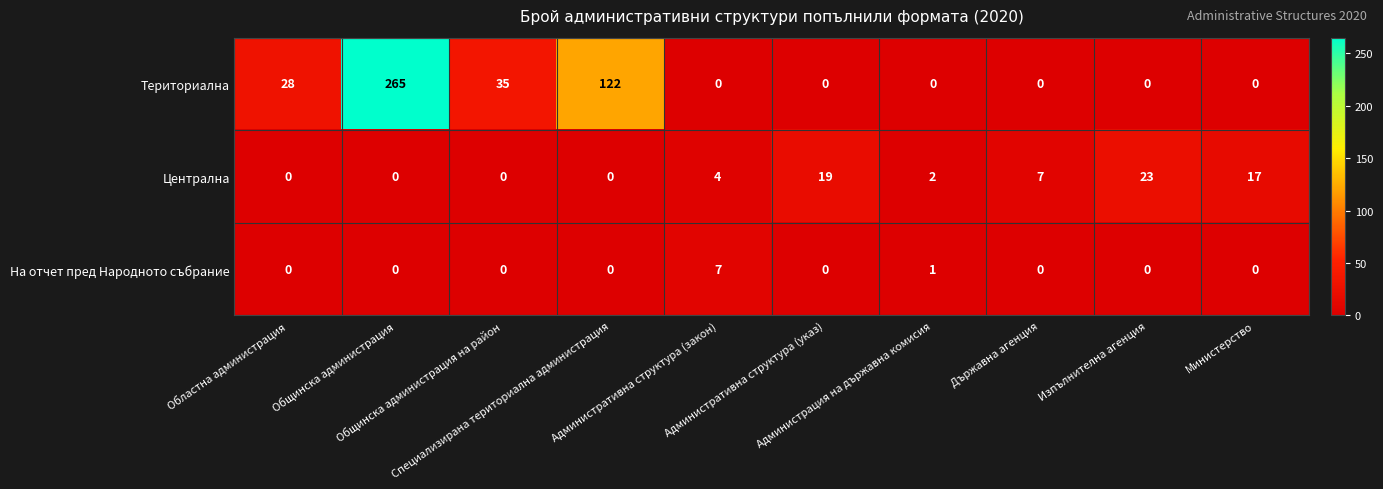

What is the difference between the maximum and minimum values in the Централна series?

23